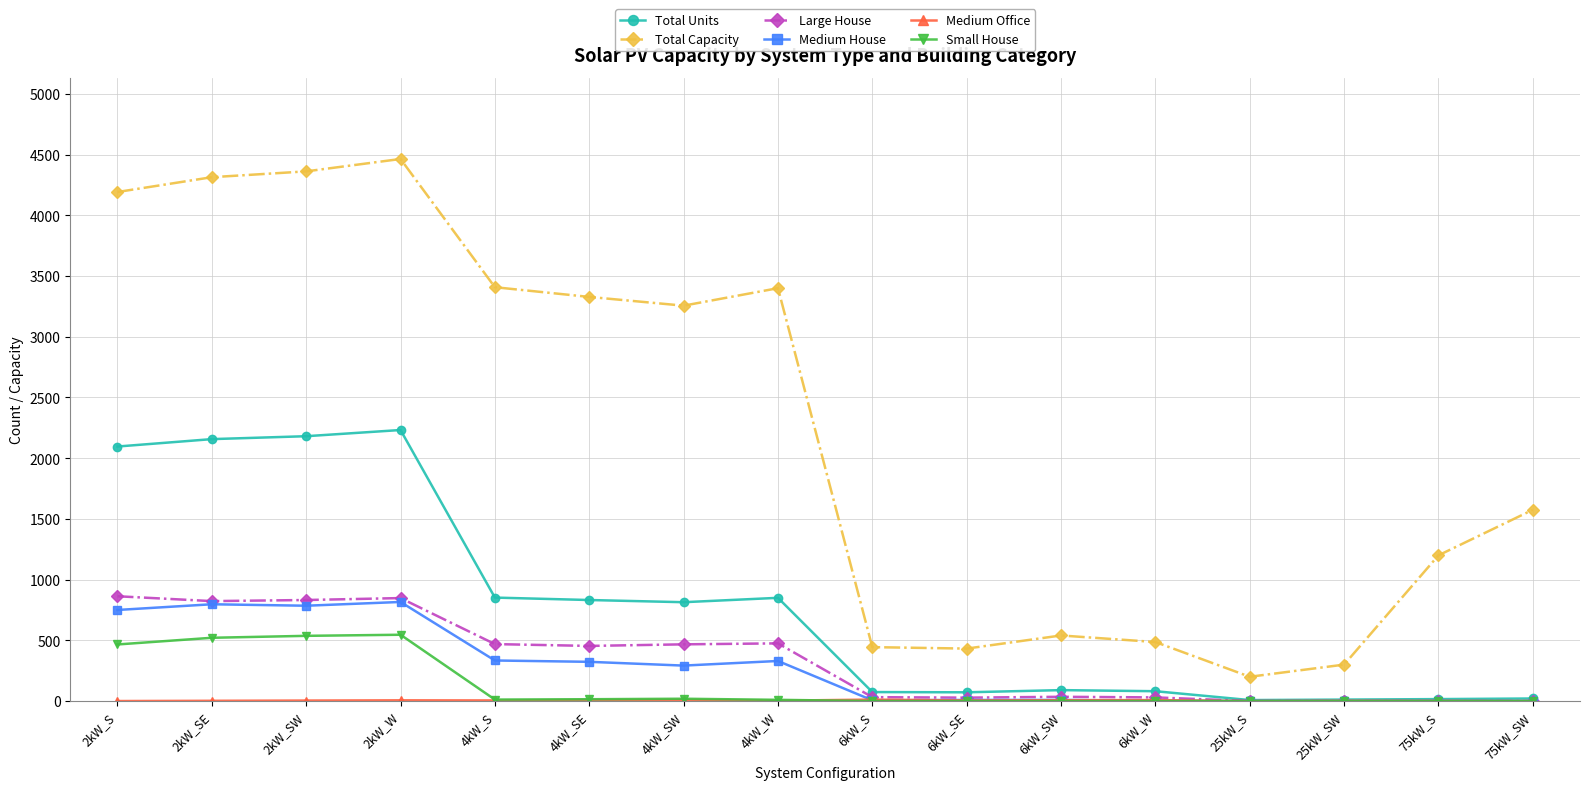

What is the greatest value displayed?

4464